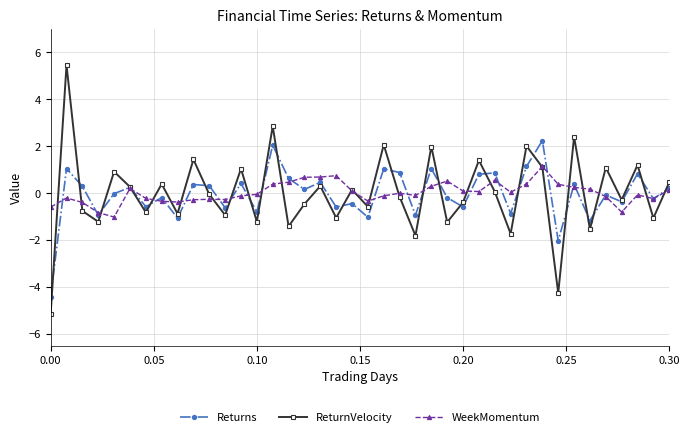

Count the number of categories in the chart.

40